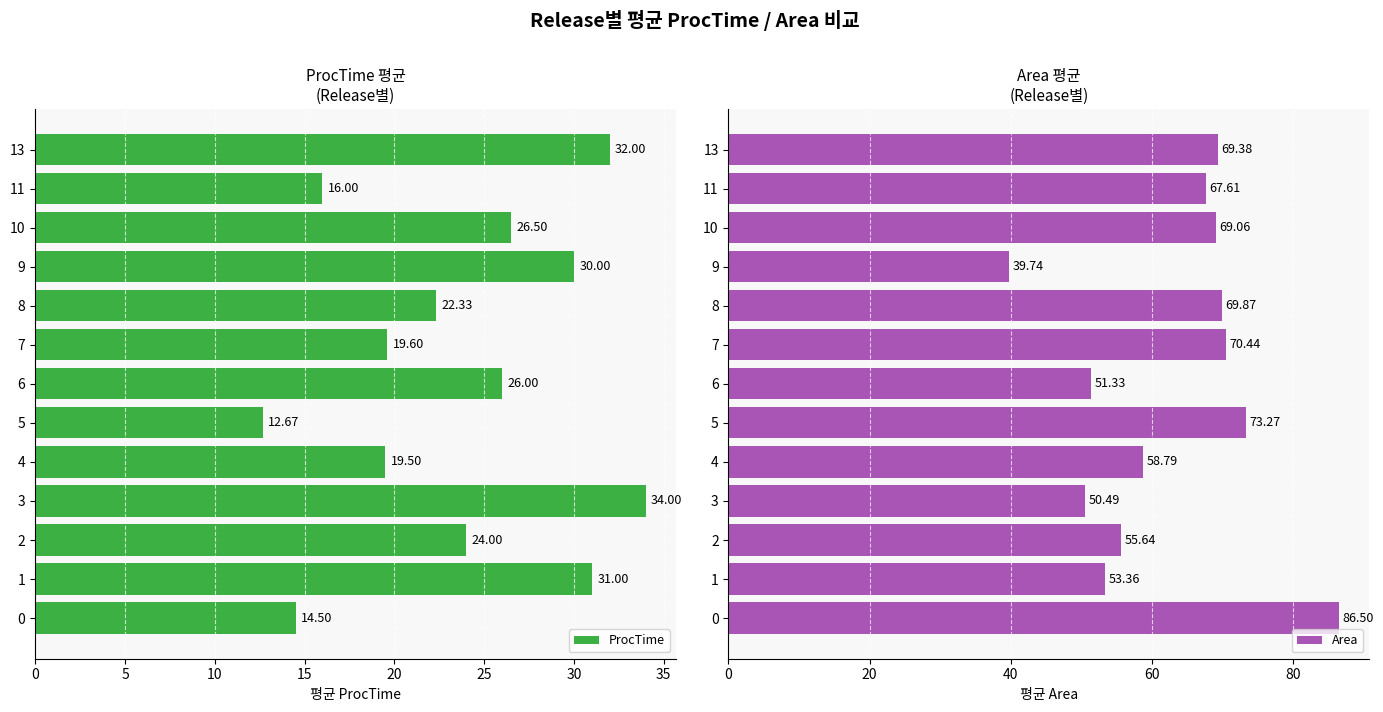

At how many categories does at least one series exceed 73?

2